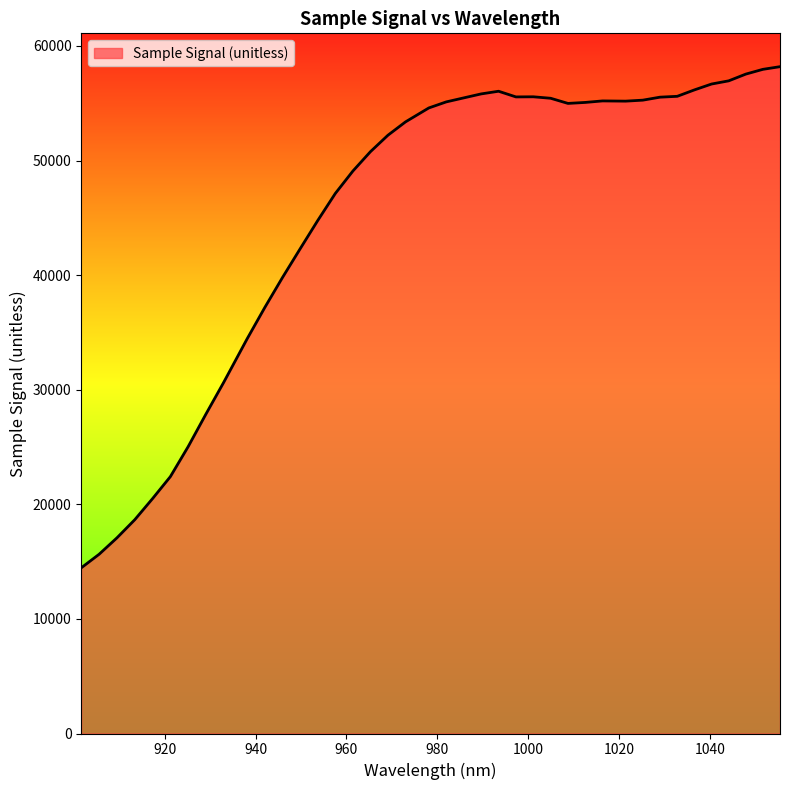

What is the difference between the maximum and minimum values?

43736